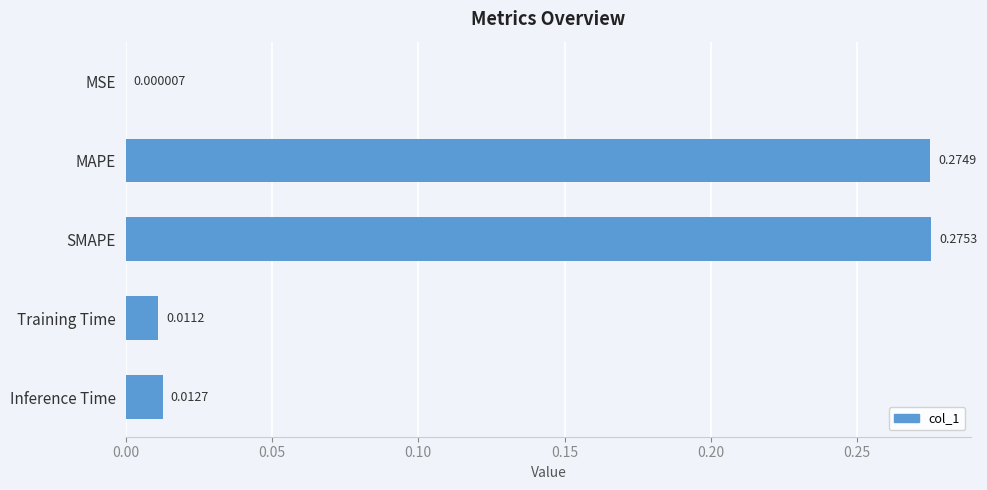

What is the change in value from MSE to MAPE?

+0.3